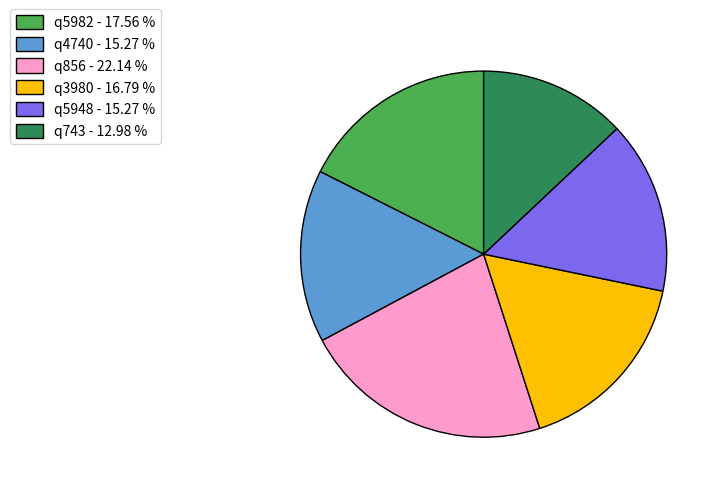

Is there a majority slice in this chart?

No